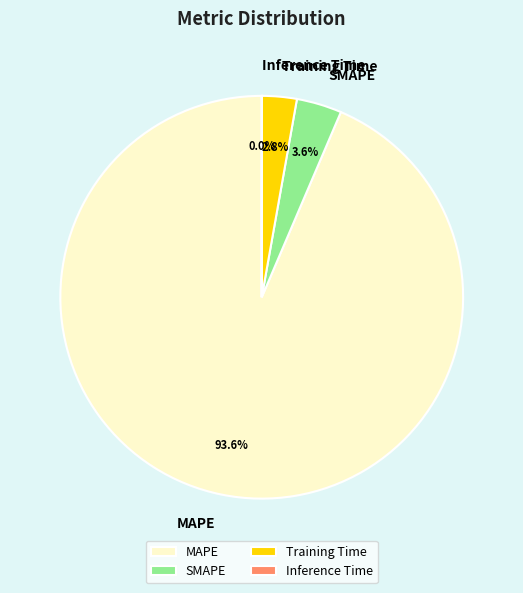

To the nearest percent, what portion does MAPE represent?

94%